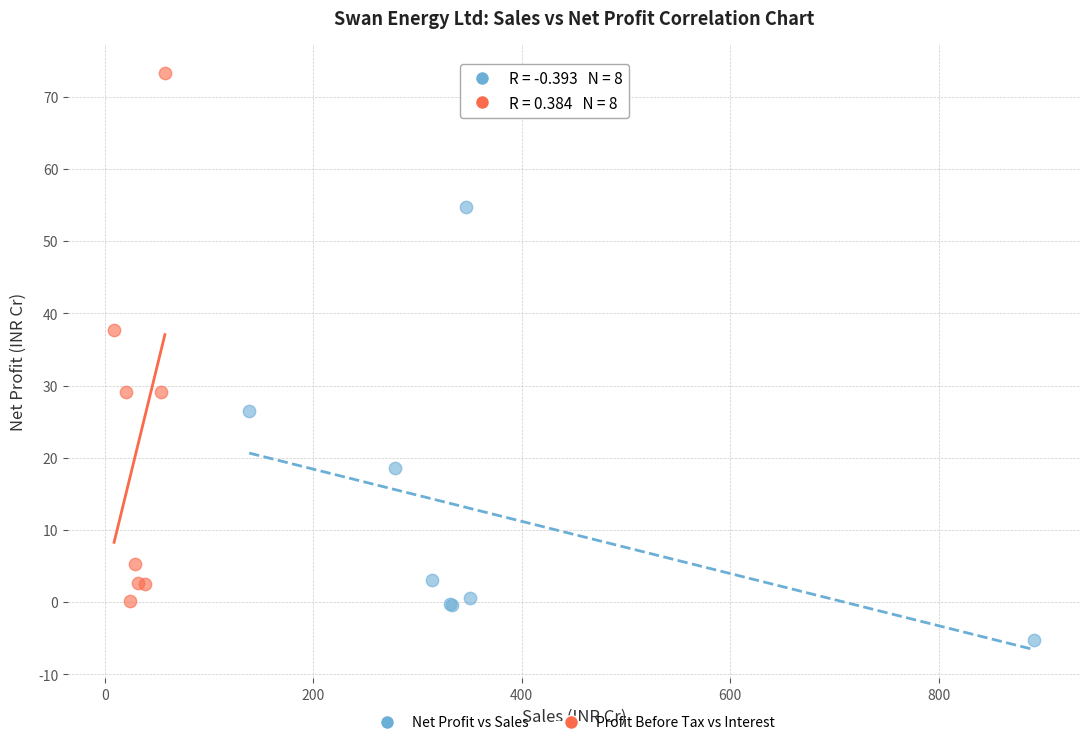

Which series contains the highest Y value?

Profit Before Tax vs Interest